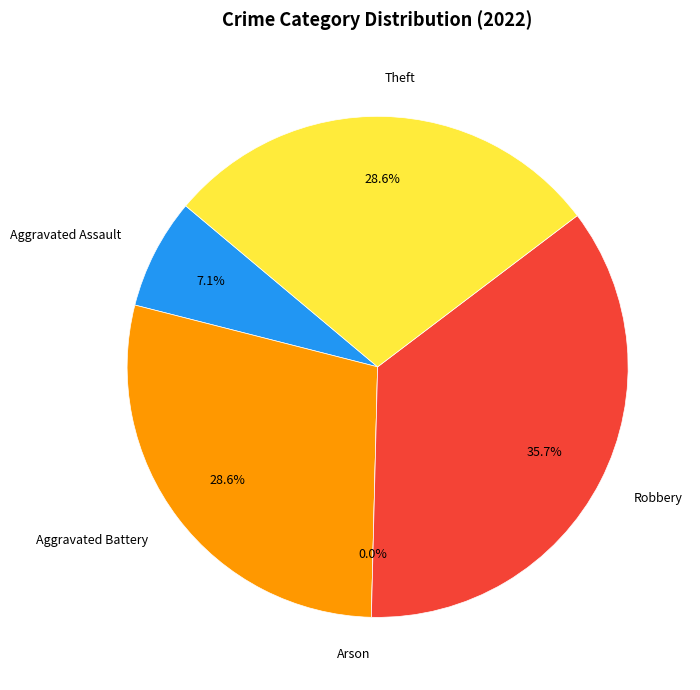

Combined, do Aggravated Assault and Arson account for over 50%?

No